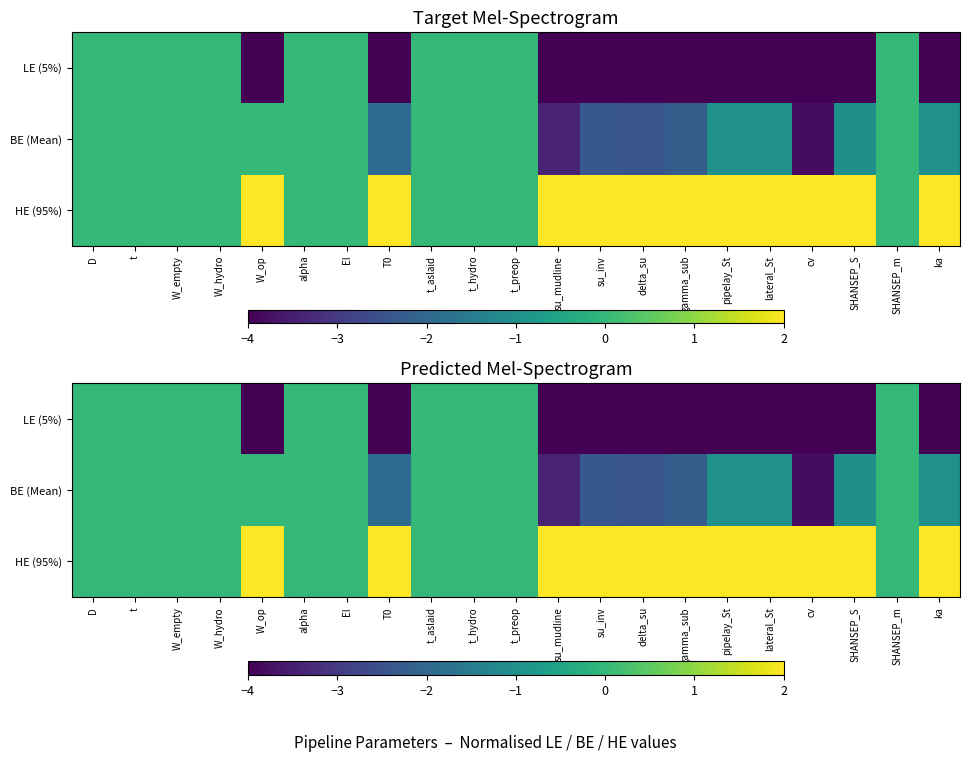

Is the value of HE (95%) at t_preop greater than the value of BE (Mean) at SHANSEP_m?

No